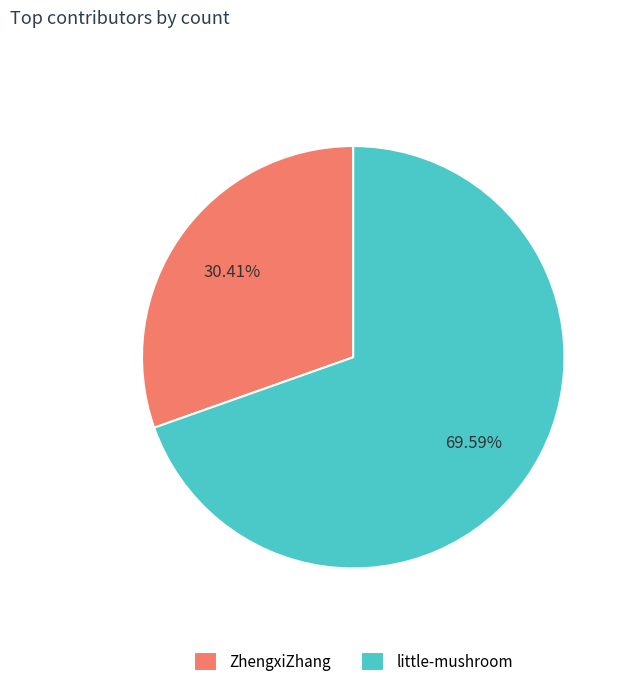

Which slice is the largest?

little-mushroom